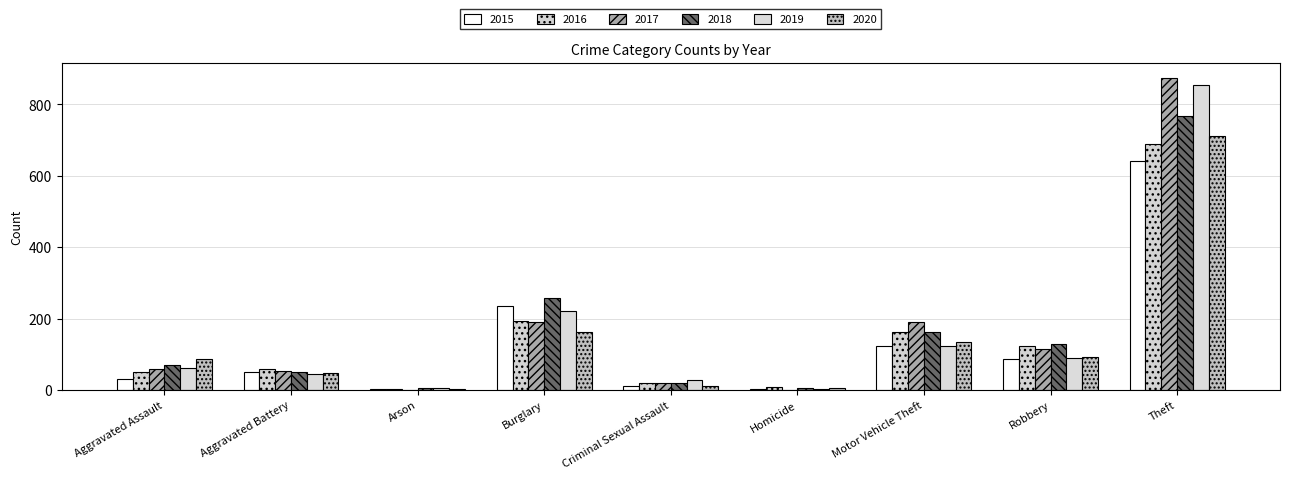

How many groups of bars are there?

9